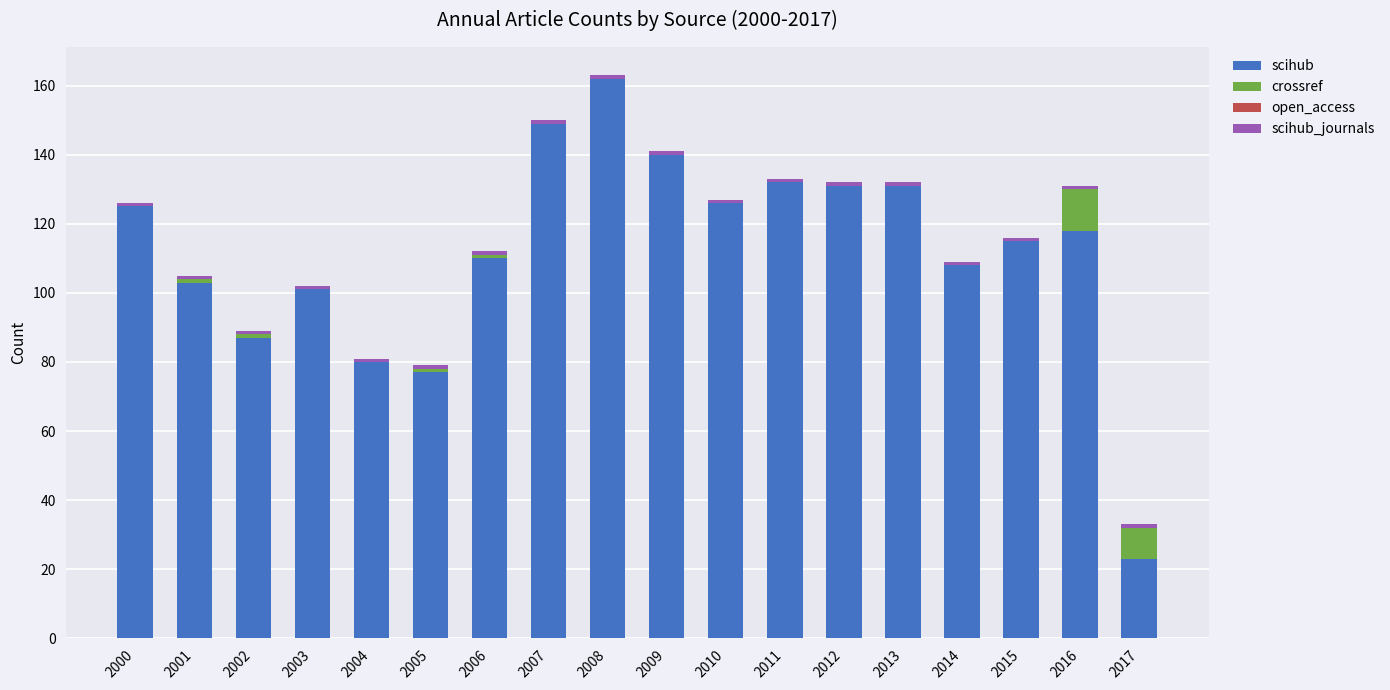

What is the total value across all series at 2003?

102